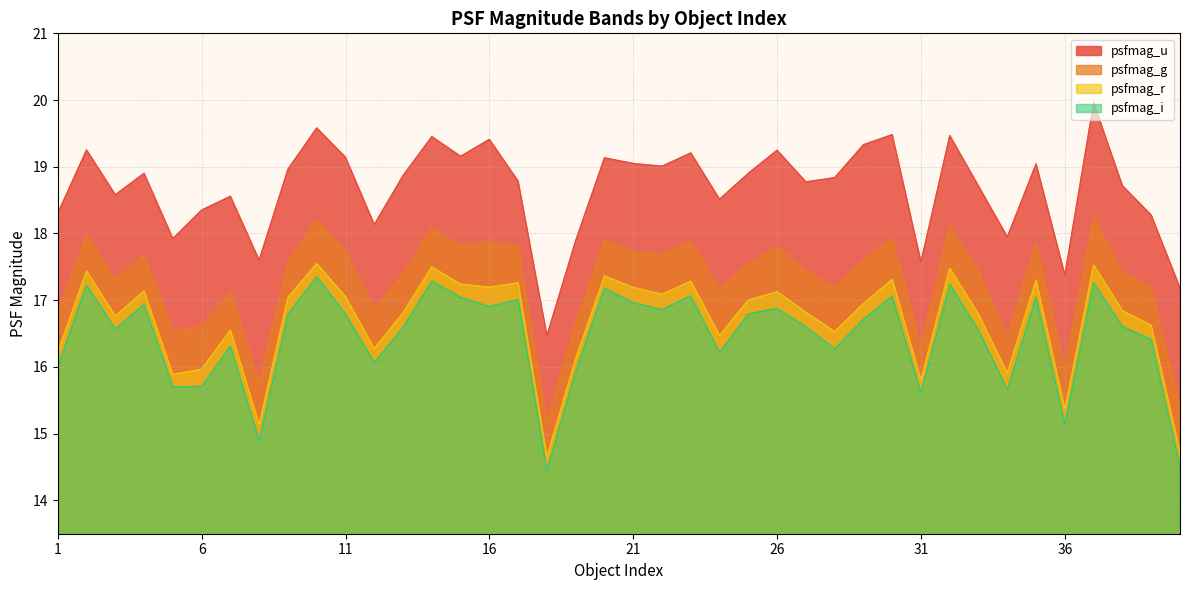

True or false: psfmag_u and psfmag_i cross at least once.

False